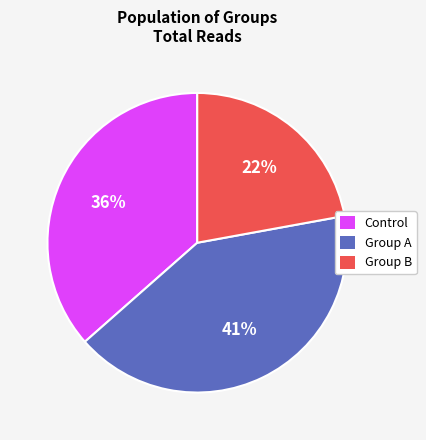

How many segments does this pie chart have?

3